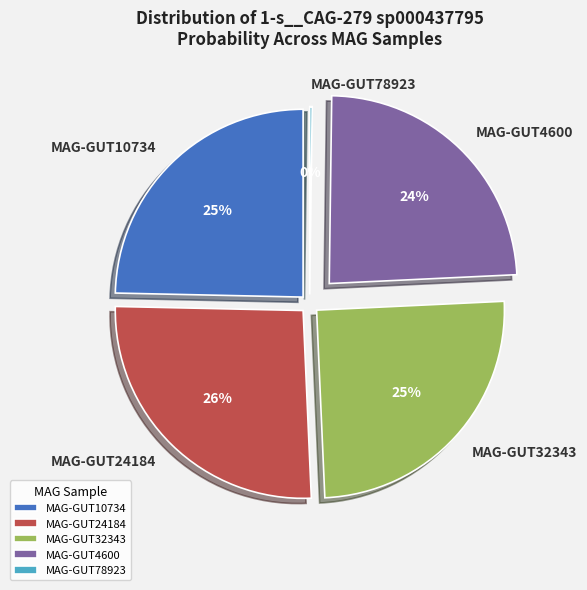

Rank the categories by value from highest to lowest.

even_MAG-GUT24184.fa, even_MAG-GUT32343.fa, even_MAG-GUT10734.fa, even_MAG-GUT4600.fa, even_MAG-GUT78923.fa